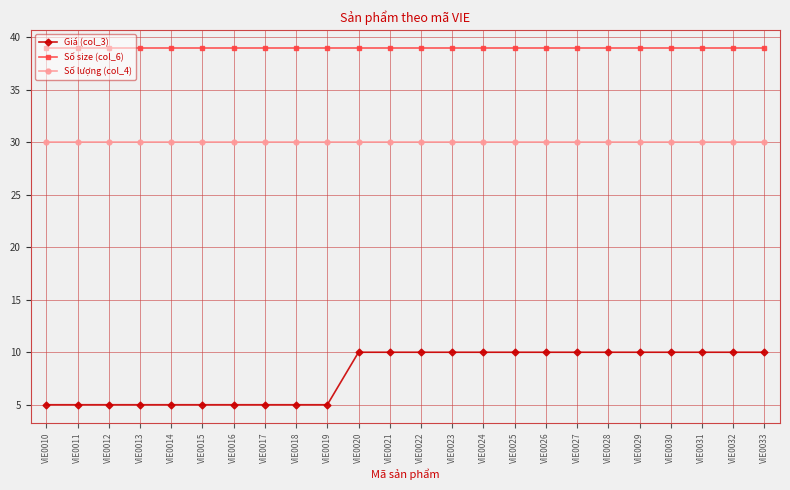

At VIE0010, list the series in order from largest to smallest.

Số size (col_6), Số lượng (col_4), Giá (col_3)